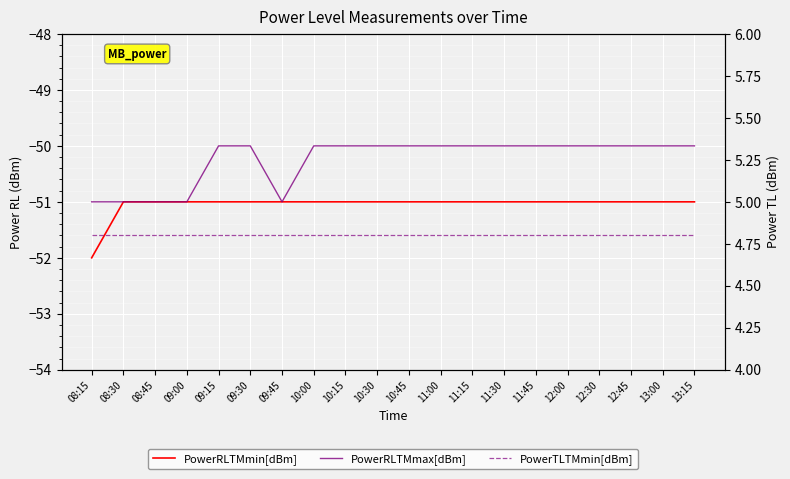

What is the label of the 1st point from the right?

13:15